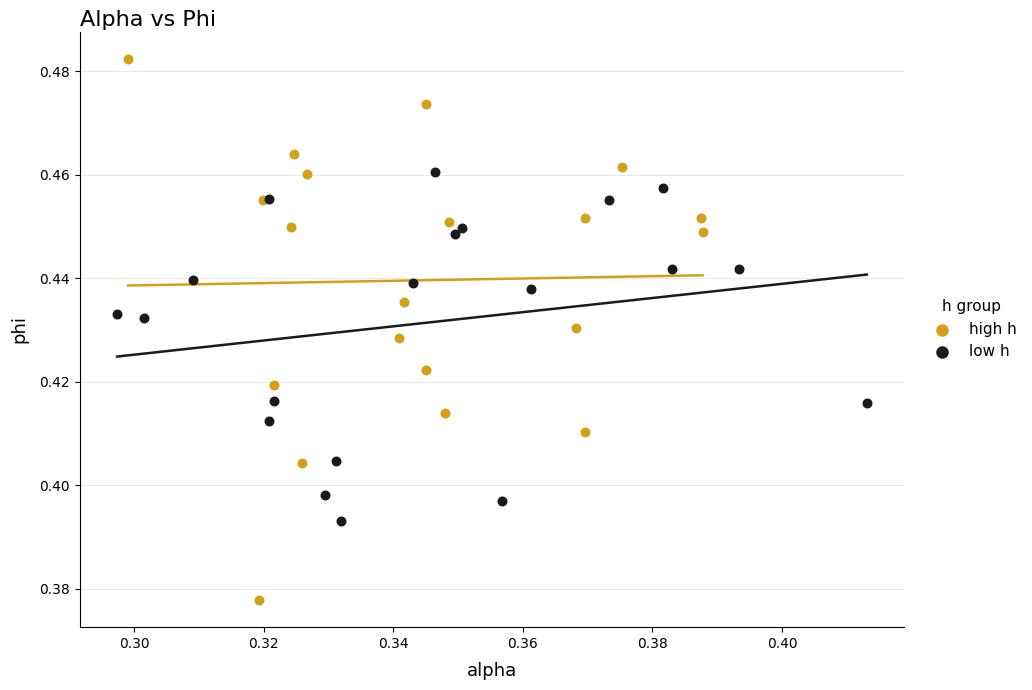

What are all the series names shown in the legend?

high h, low h